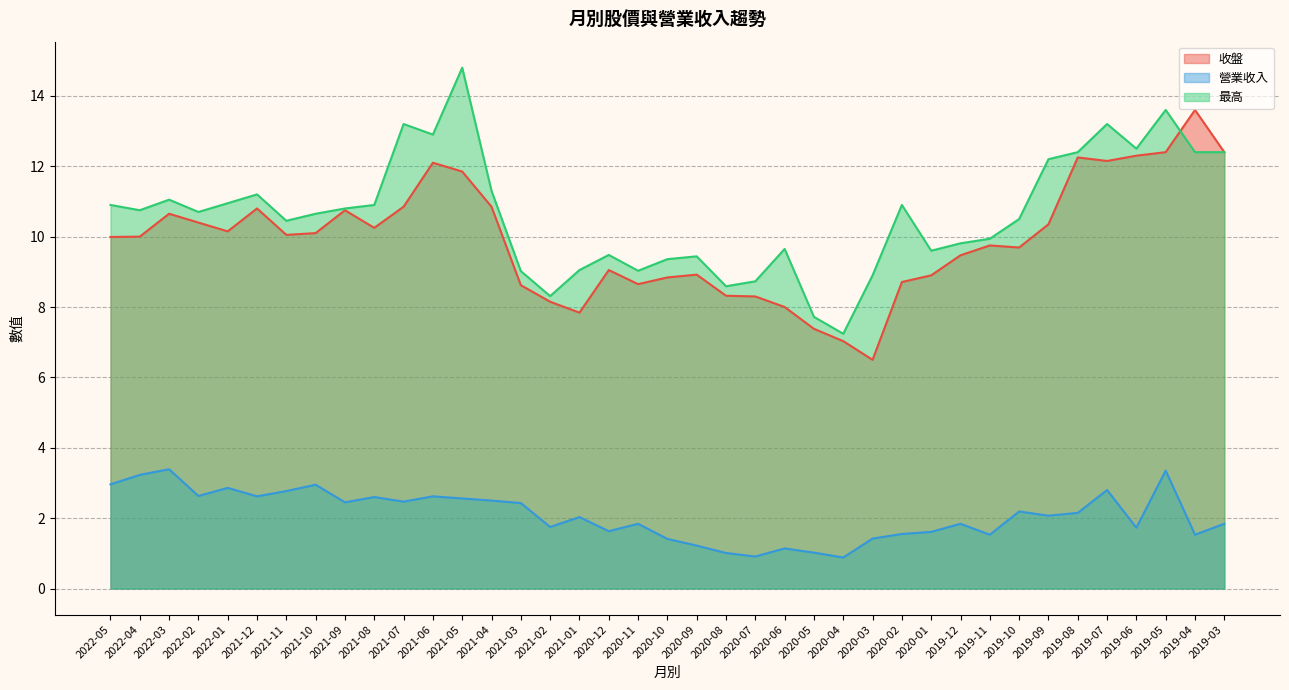

At which category does the chart reach its peak across all series?

2021-05